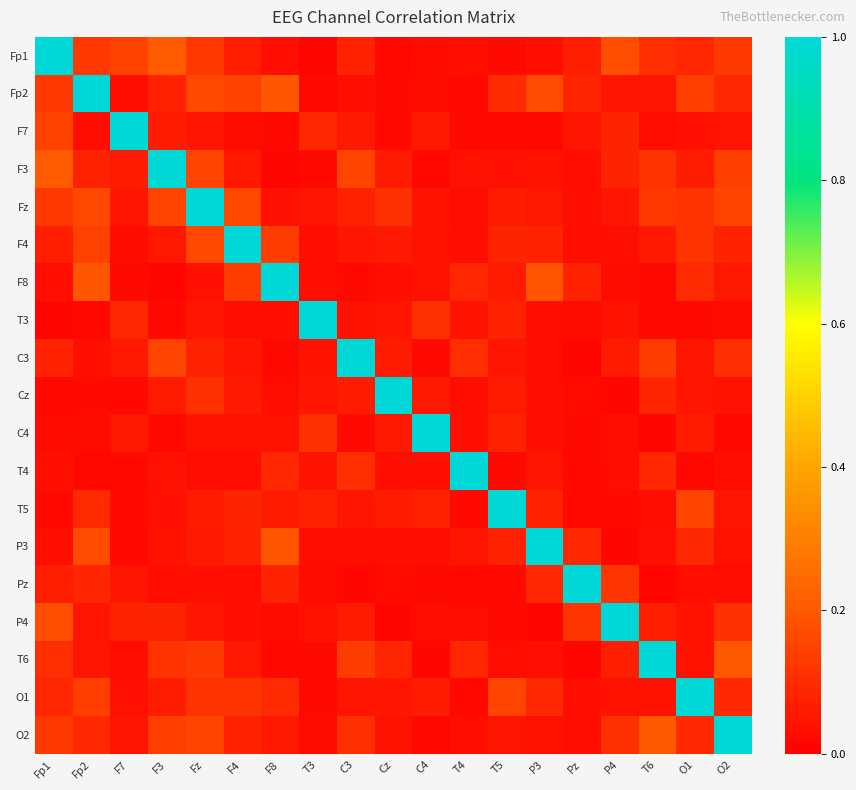

Reading left to right, what are all the values shown in this chart?

Fp1: Fp1=1.0	Fp2=0.1	F7=0.1	F3=0.2	Fz=0.1	F4=0.1	F8=0.0	T3=0.0	C3=0.1	Cz=0.0	C4=0.0	T4=0.0	T5=0.0	P3=0.0	Pz=0.1	P4=0.2	T6=0.1	O1=0.1	O2=0.1
Fp2: Fp1=0.1	Fp2=1.0	F7=0.0	F3=0.1	Fz=0.2	F4=0.1	F8=0.2	T3=0.0	C3=0.0	Cz=0.0	C4=0.0	T4=0.0	T5=0.1	P3=0.2	Pz=0.1	P4=0.0	T6=0.0	O1=0.1	O2=0.1
F7: Fp1=0.1	Fp2=0.0	F7=1.0	F3=0.1	Fz=0.0	F4=0.0	F8=0.0	T3=0.1	C3=0.1	Cz=0.0	C4=0.1	T4=0.0	T5=0.0	P3=0.0	Pz=0.0	P4=0.1	T6=0.0	O1=0.0	O2=0.0
F3: Fp1=0.2	Fp2=0.1	F7=0.1	F3=1.0	Fz=0.2	F4=0.1	F8=0.0	T3=0.0	C3=0.2	Cz=0.1	C4=0.0	T4=0.0	T5=0.0	P3=0.0	Pz=0.0	P4=0.1	T6=0.1	O1=0.1	O2=0.1
Fz: Fp1=0.1	Fp2=0.2	F7=0.0	F3=0.2	Fz=1.0	F4=0.2	F8=0.0	T3=0.0	C3=0.1	Cz=0.1	C4=0.0	T4=0.0	T5=0.1	P3=0.1	Pz=0.0	P4=0.1	T6=0.1	O1=0.1	O2=0.2
F4: Fp1=0.1	Fp2=0.1	F7=0.0	F3=0.1	Fz=0.2	F4=1.0	F8=0.1	T3=0.0	C3=0.1	Cz=0.1	C4=0.0	T4=0.0	T5=0.1	P3=0.1	Pz=0.0	P4=0.0	T6=0.1	O1=0.1	O2=0.1
F8: Fp1=0.0	Fp2=0.2	F7=0.0	F3=0.0	Fz=0.0	F4=0.1	F8=1.0	T3=0.0	C3=0.0	Cz=0.0	C4=0.0	T4=0.1	T5=0.1	P3=0.2	Pz=0.1	P4=0.0	T6=0.0	O1=0.1	O2=0.1
T3: Fp1=0.0	Fp2=0.0	F7=0.1	F3=0.0	Fz=0.0	F4=0.0	F8=0.0	T3=1.0	C3=0.0	Cz=0.1	C4=0.1	T4=0.0	T5=0.1	P3=0.0	Pz=0.0	P4=0.0	T6=0.0	O1=0.0	O2=0.0
C3: Fp1=0.1	Fp2=0.0	F7=0.1	F3=0.2	Fz=0.1	F4=0.1	F8=0.0	T3=0.0	C3=1.0	Cz=0.1	C4=0.0	T4=0.1	T5=0.0	P3=0.0	Pz=0.0	P4=0.1	T6=0.1	O1=0.0	O2=0.1
Cz: Fp1=0.0	Fp2=0.0	F7=0.0	F3=0.1	Fz=0.1	F4=0.1	F8=0.0	T3=0.1	C3=0.1	Cz=1.0	C4=0.1	T4=0.0	T5=0.1	P3=0.0	Pz=0.0	P4=0.0	T6=0.1	O1=0.0	O2=0.0
C4: Fp1=0.0	Fp2=0.0	F7=0.1	F3=0.0	Fz=0.0	F4=0.0	F8=0.0	T3=0.1	C3=0.0	Cz=0.1	C4=1.0	T4=0.0	T5=0.1	P3=0.0	Pz=0.0	P4=0.0	T6=0.0	O1=0.1	O2=0.0
T4: Fp1=0.0	Fp2=0.0	F7=0.0	F3=0.0	Fz=0.0	F4=0.0	F8=0.1	T3=0.0	C3=0.1	Cz=0.0	C4=0.0	T4=1.0	T5=0.0	P3=0.0	Pz=0.0	P4=0.0	T6=0.1	O1=0.0	O2=0.0
T5: Fp1=0.0	Fp2=0.1	F7=0.0	F3=0.0	Fz=0.1	F4=0.1	F8=0.1	T3=0.1	C3=0.0	Cz=0.1	C4=0.1	T4=0.0	T5=1.0	P3=0.1	Pz=0.0	P4=0.0	T6=0.0	O1=0.2	O2=0.0
P3: Fp1=0.0	Fp2=0.2	F7=0.0	F3=0.0	Fz=0.1	F4=0.1	F8=0.2	T3=0.0	C3=0.0	Cz=0.0	C4=0.0	T4=0.0	T5=0.1	P3=1.0	Pz=0.1	P4=0.0	T6=0.0	O1=0.1	O2=0.0
Pz: Fp1=0.1	Fp2=0.1	F7=0.0	F3=0.0	Fz=0.0	F4=0.0	F8=0.1	T3=0.0	C3=0.0	Cz=0.0	C4=0.0	T4=0.0	T5=0.0	P3=0.1	Pz=1.0	P4=0.1	T6=0.0	O1=0.0	O2=0.0
P4: Fp1=0.2	Fp2=0.0	F7=0.1	F3=0.1	Fz=0.1	F4=0.0	F8=0.0	T3=0.0	C3=0.1	Cz=0.0	C4=0.0	T4=0.0	T5=0.0	P3=0.0	Pz=0.1	P4=1.0	T6=0.1	O1=0.0	O2=0.1
T6: Fp1=0.1	Fp2=0.0	F7=0.0	F3=0.1	Fz=0.1	F4=0.1	F8=0.0	T3=0.0	C3=0.1	Cz=0.1	C4=0.0	T4=0.1	T5=0.0	P3=0.0	Pz=0.0	P4=0.1	T6=1.0	O1=0.0	O2=0.2
O1: Fp1=0.1	Fp2=0.1	F7=0.0	F3=0.1	Fz=0.1	F4=0.1	F8=0.1	T3=0.0	C3=0.0	Cz=0.0	C4=0.1	T4=0.0	T5=0.2	P3=0.1	Pz=0.0	P4=0.0	T6=0.0	O1=1.0	O2=0.1
O2: Fp1=0.1	Fp2=0.1	F7=0.0	F3=0.1	Fz=0.2	F4=0.1	F8=0.1	T3=0.0	C3=0.1	Cz=0.0	C4=0.0	T4=0.0	T5=0.0	P3=0.0	Pz=0.0	P4=0.1	T6=0.2	O1=0.1	O2=1.0